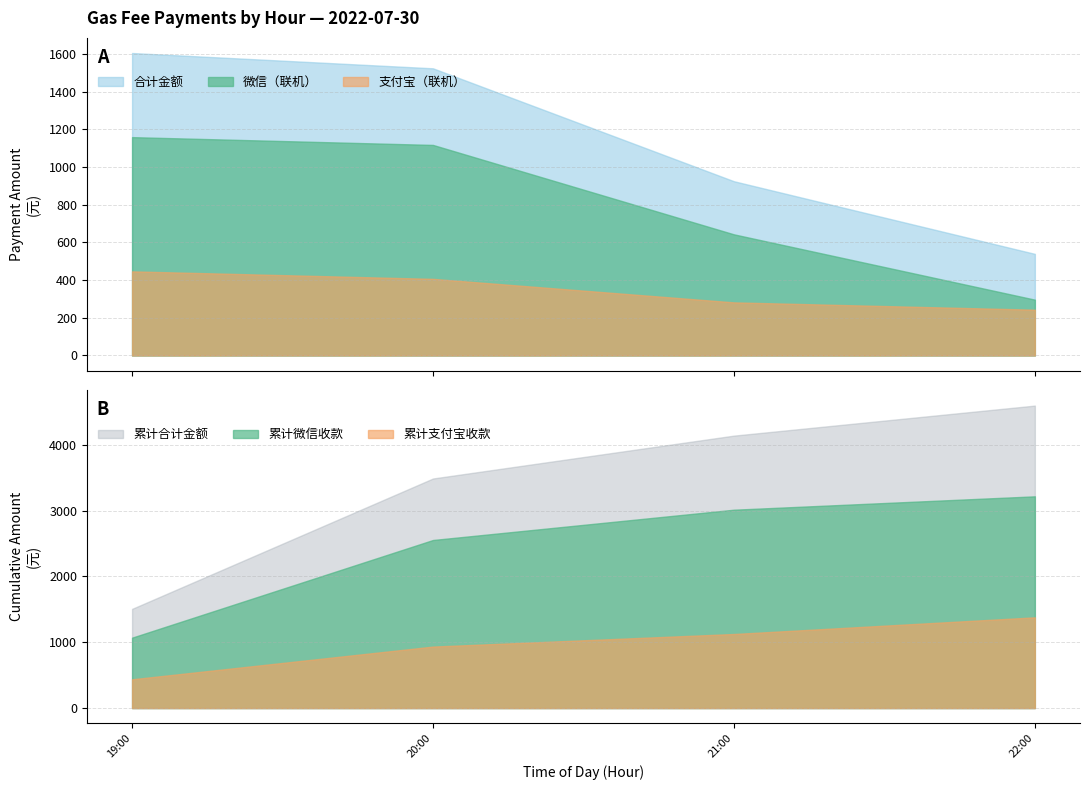

True or false: 支付宝（联机） and 微信（联机） cross at least once.

False